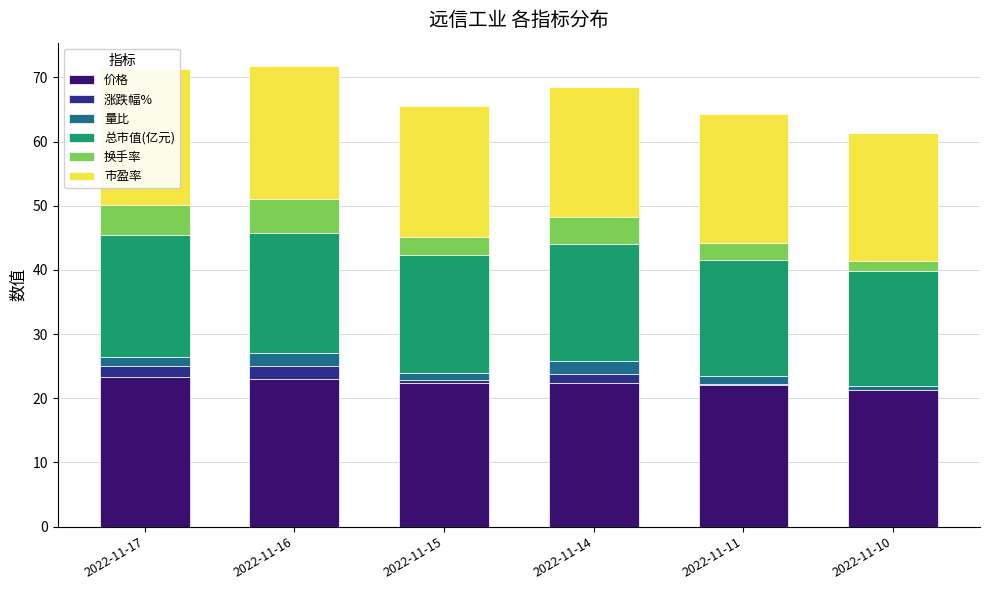

Which category has the highest value in the 价格 series?

2022-11-17